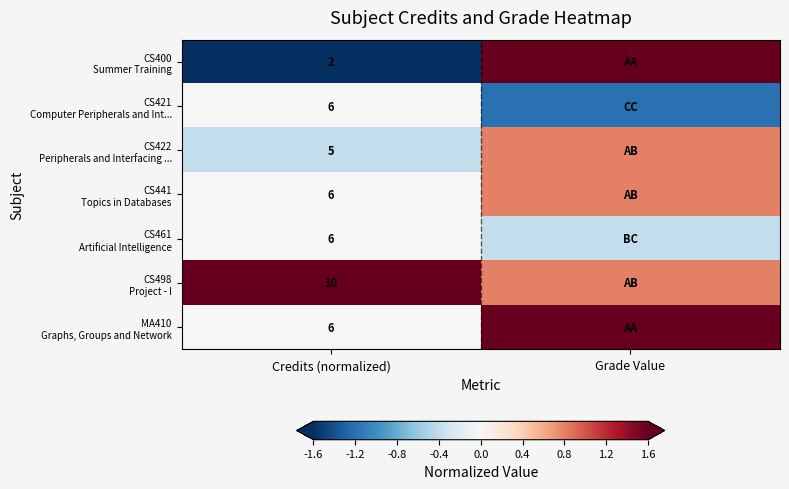

What is the total value across all series at Credits (normalized)?

41.0